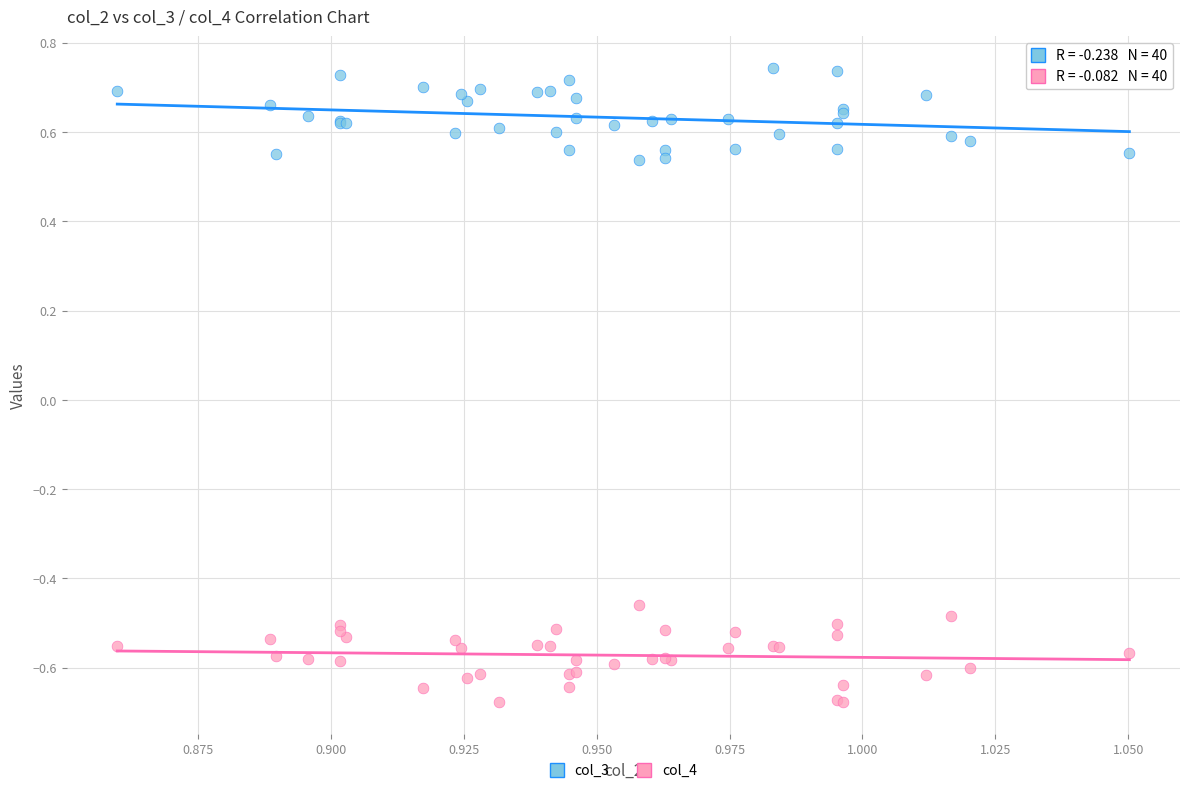

Which series reaches the minimum Y coordinate?

col_4